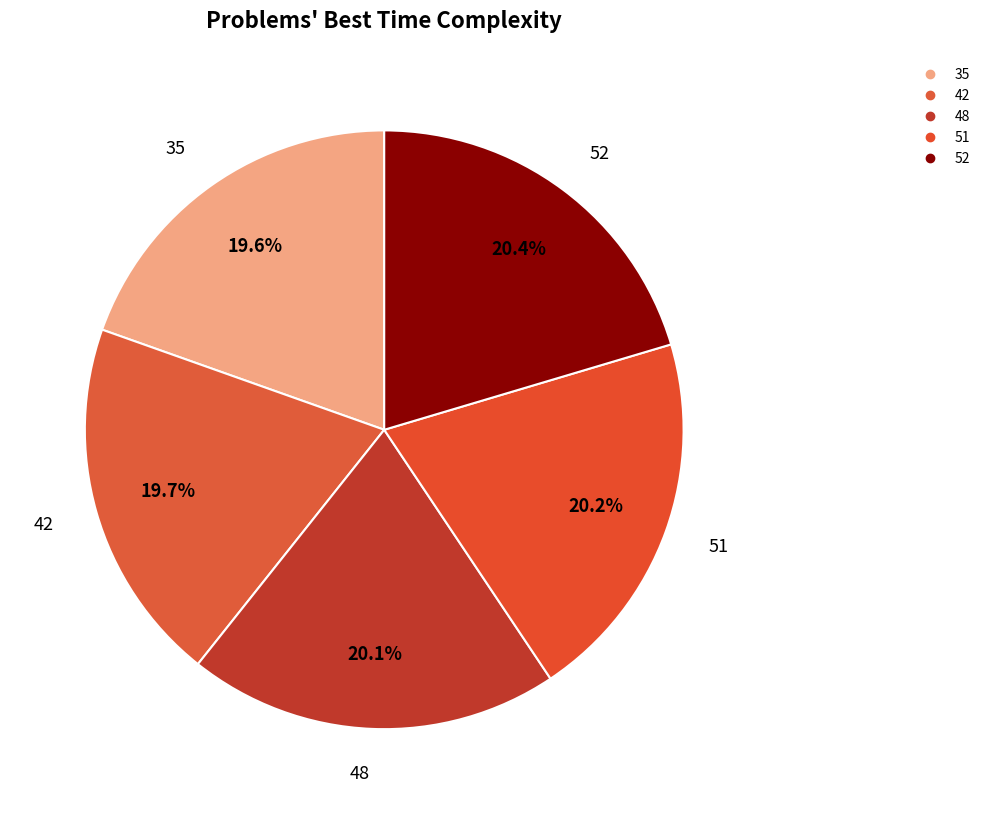

Does any single category account for the majority?

No